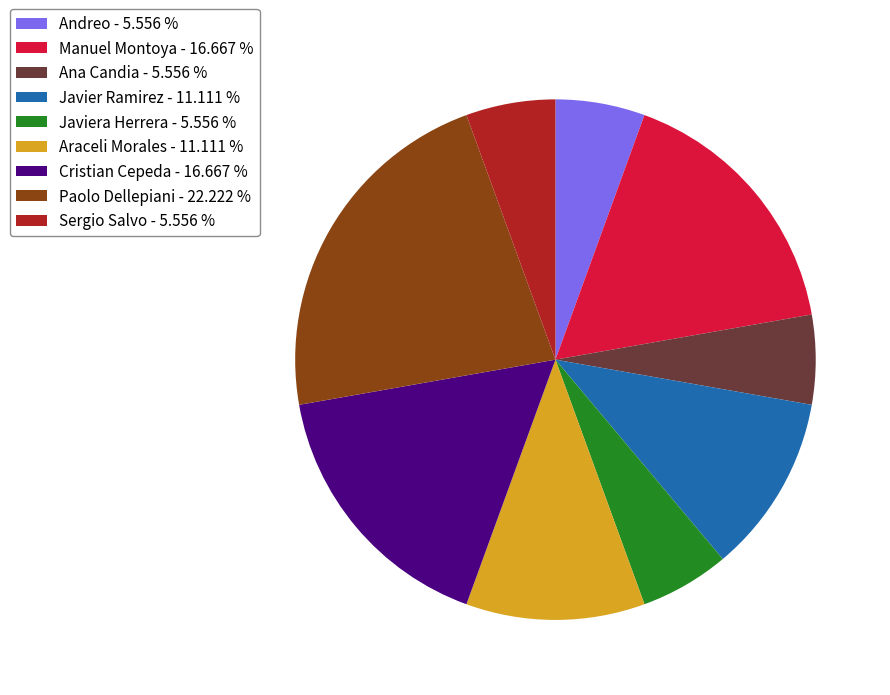

Does Sergio Salvo - 5.556 % account for over 50% of the chart?

No